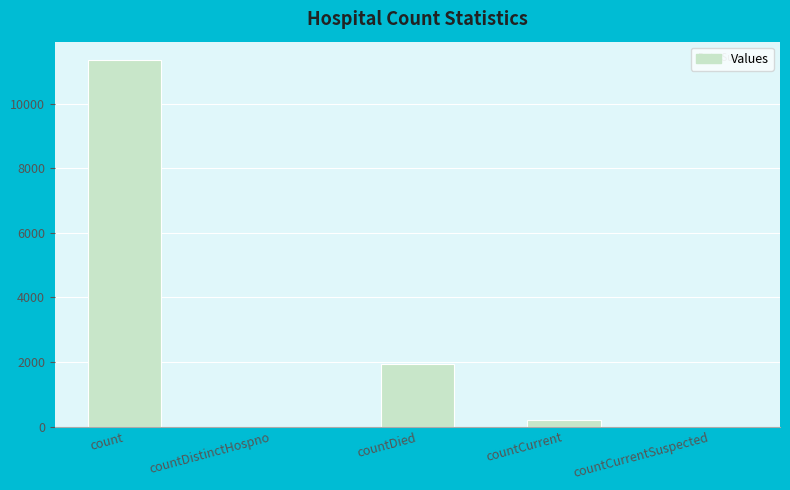

What is the sum of the values at countCurrentSuspected and countCurrent?

213